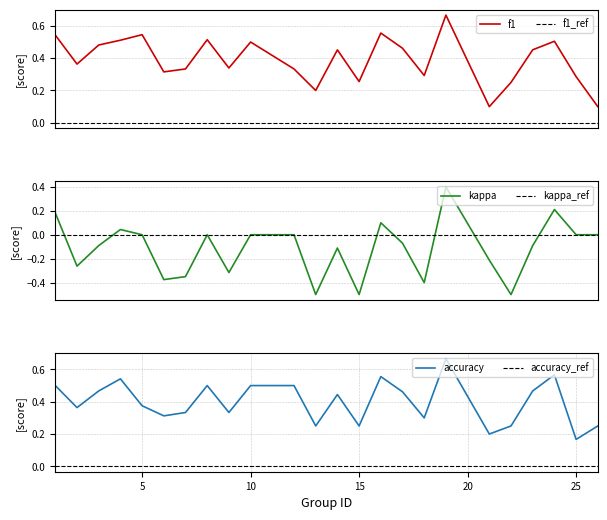

The value of accuracy at 8 is 0.5. True or false?

True